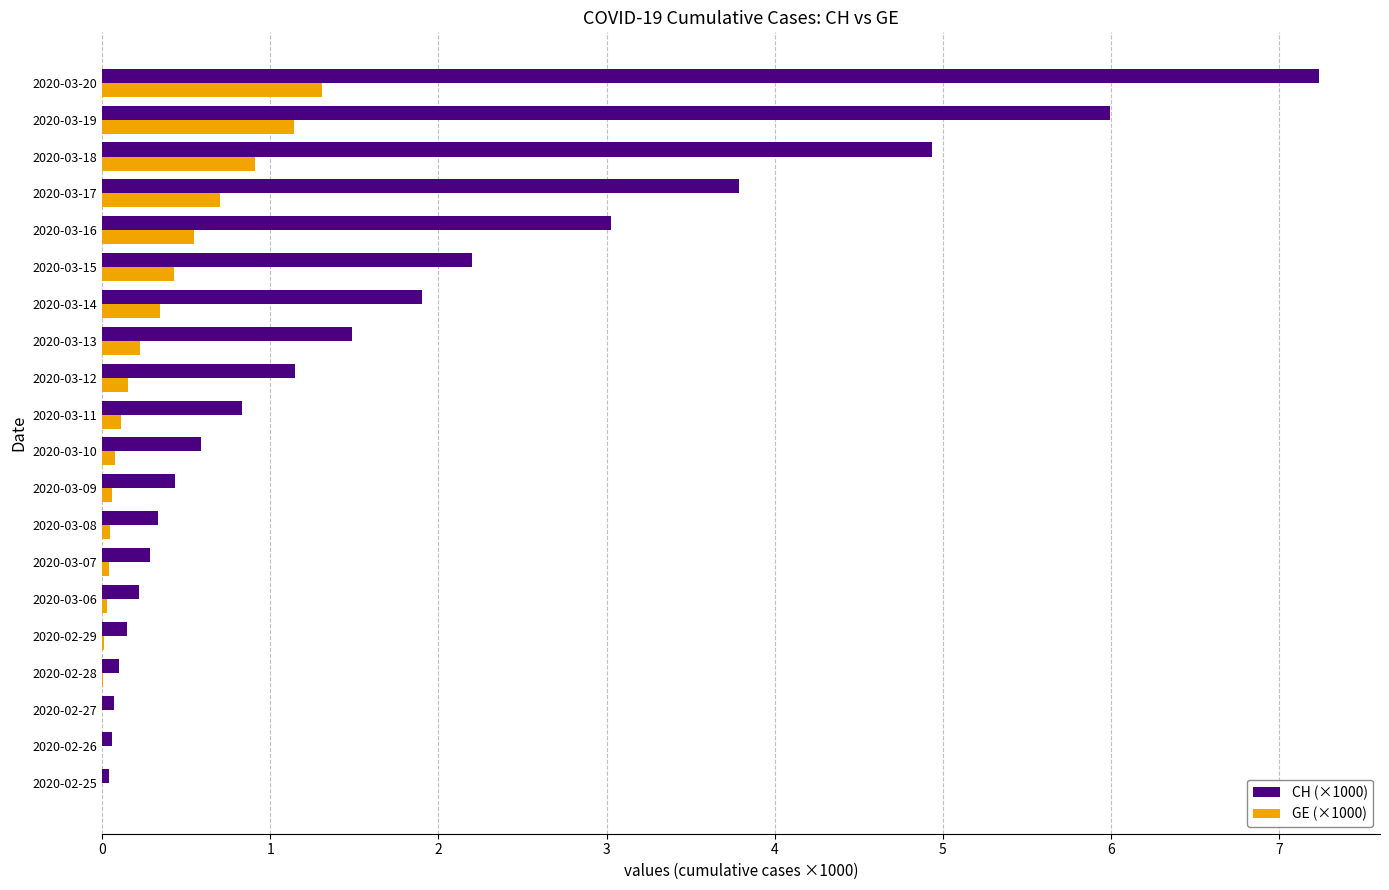

Which label corresponds to the largest value in the chart?

2020-03-20